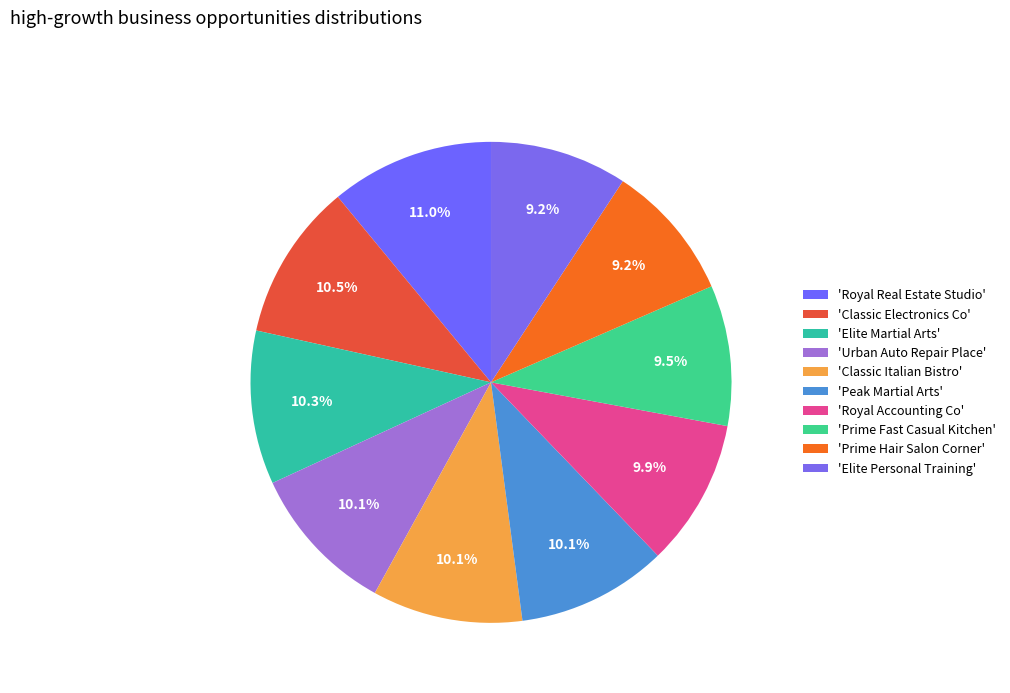

To the nearest percent, what is the average slice percentage?

10%